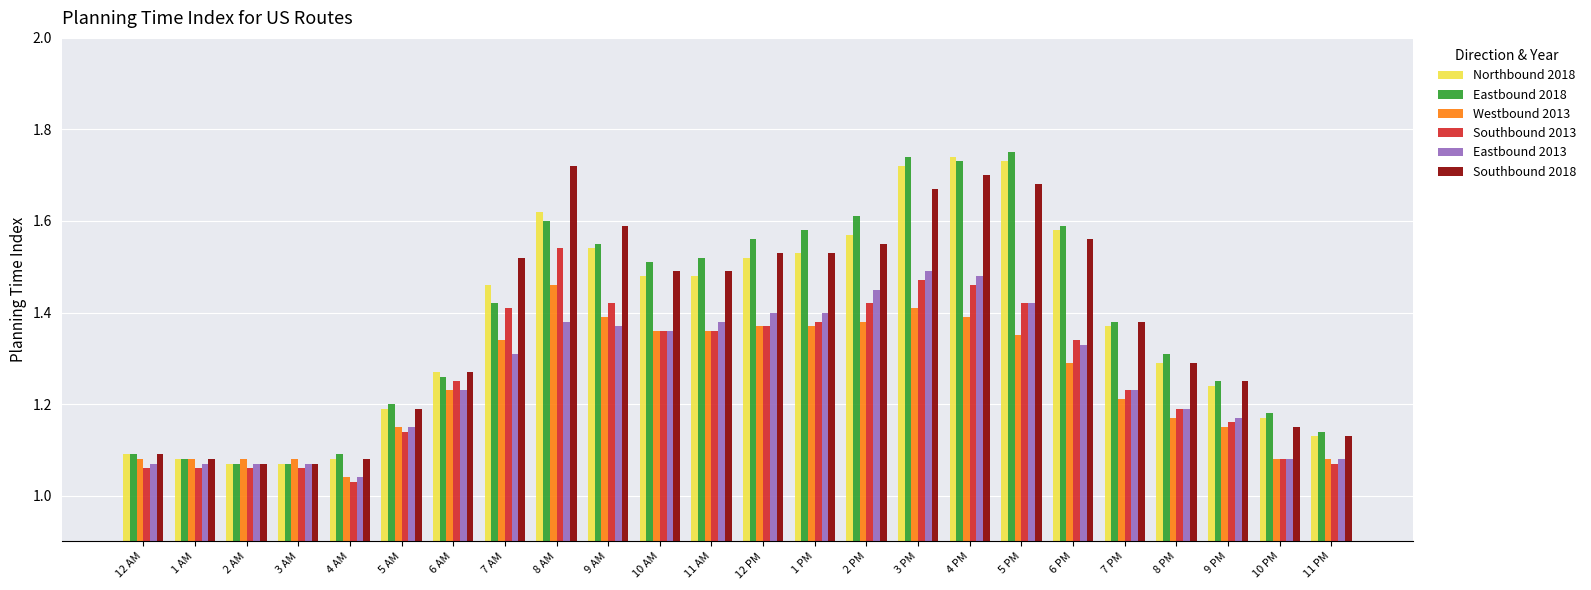

Which series has the largest range (max minus min)?

Eastbound 2018